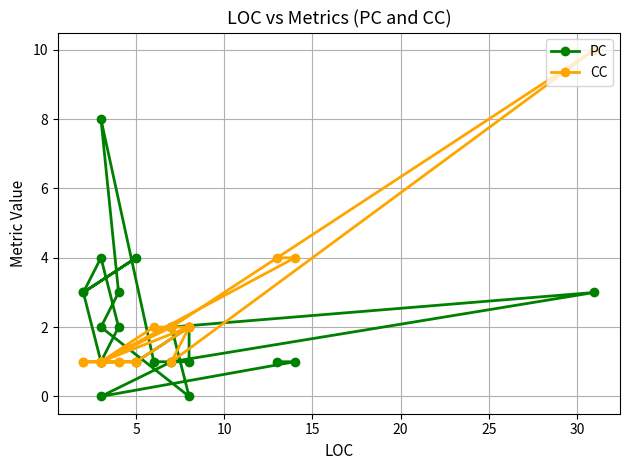

How many CC values are between 1 and 2?

24